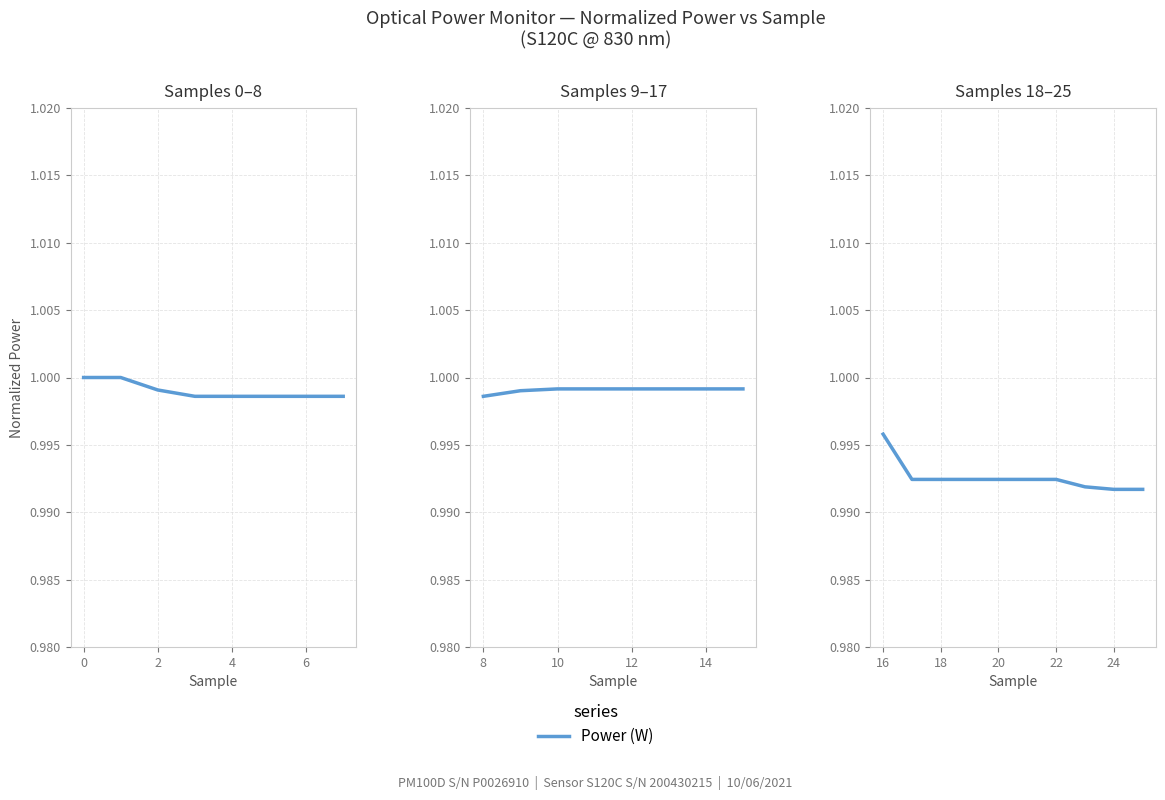

True or false: the data shows 0.6 at 9.

False